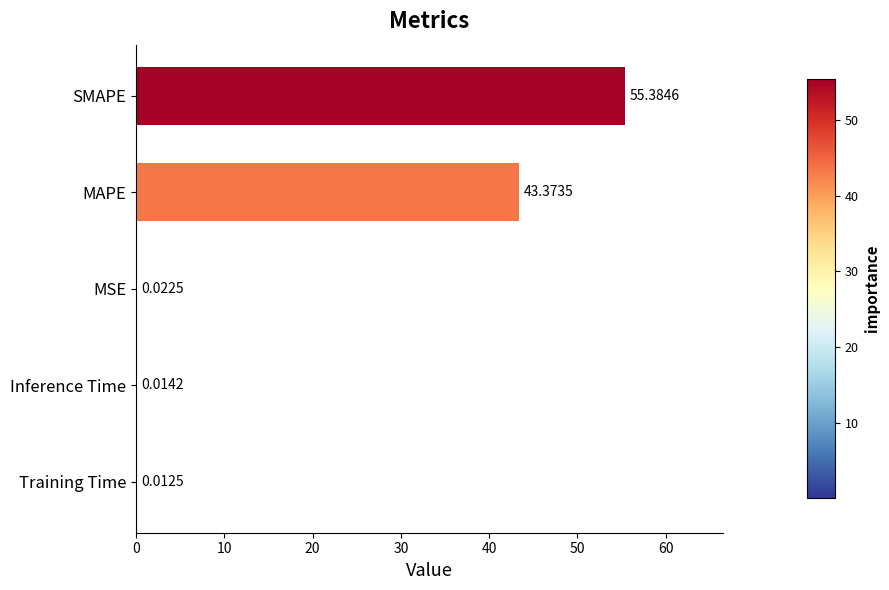

Count the number of categories in the chart.

5